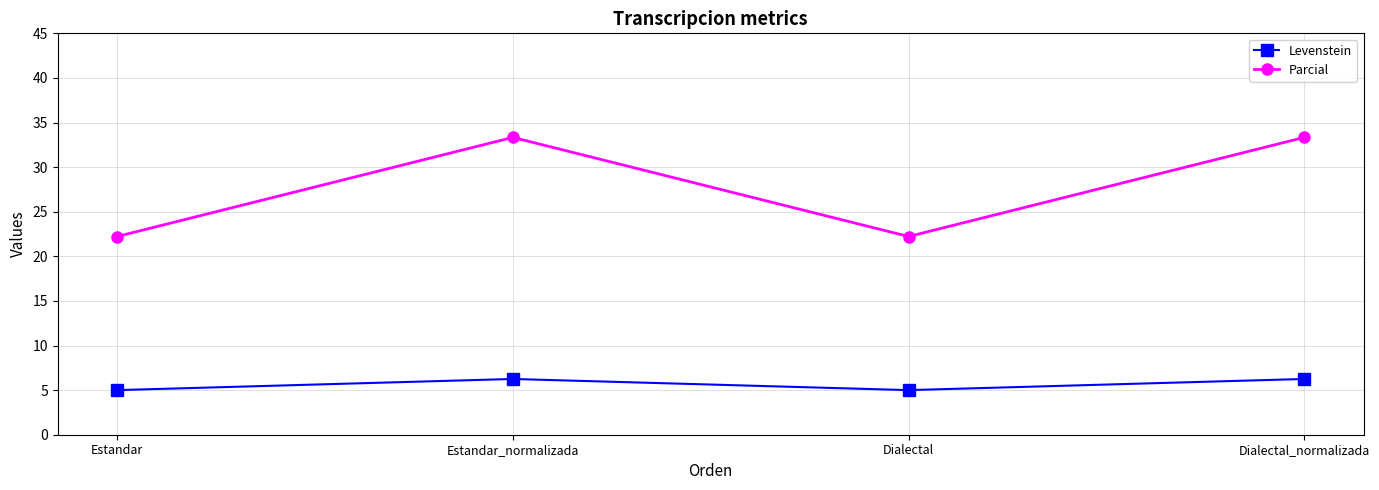

True or false: Levenstein and Parcial cross at least once.

False